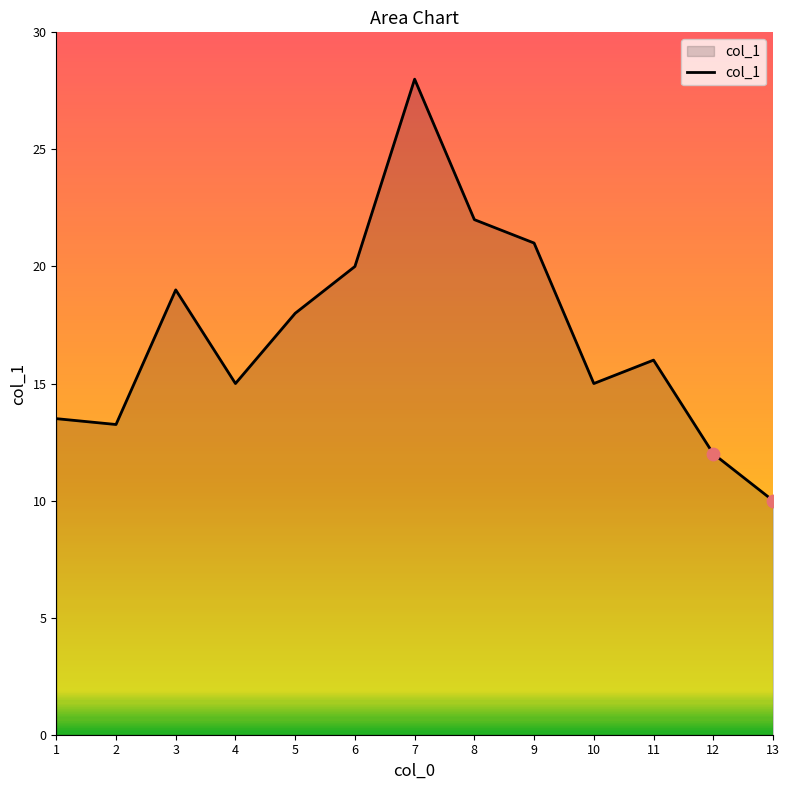

Between 1 and 13, which is larger?

1